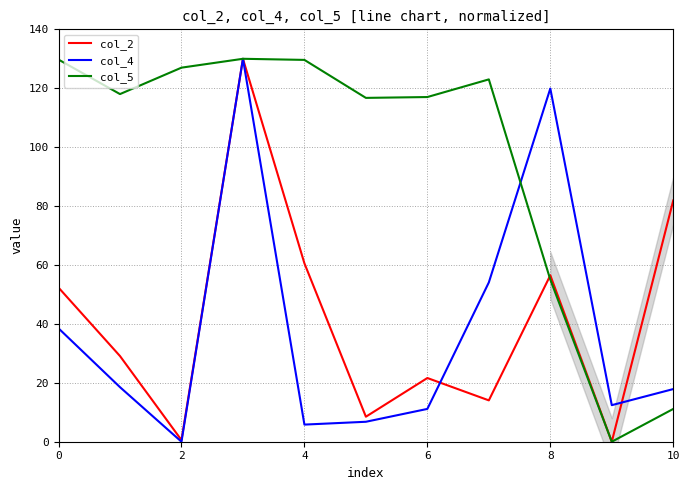

What is the maximum value for col_5?

130.0